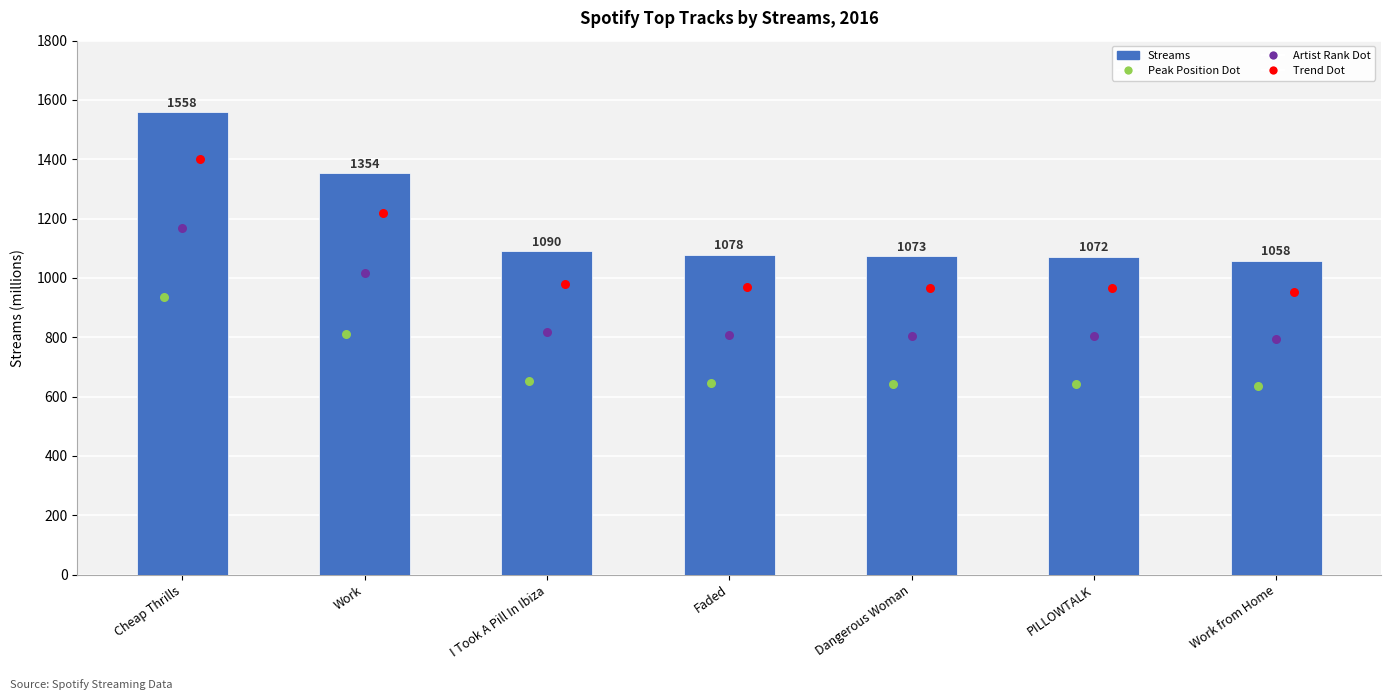

Which series has the largest total across all categories?

Streams